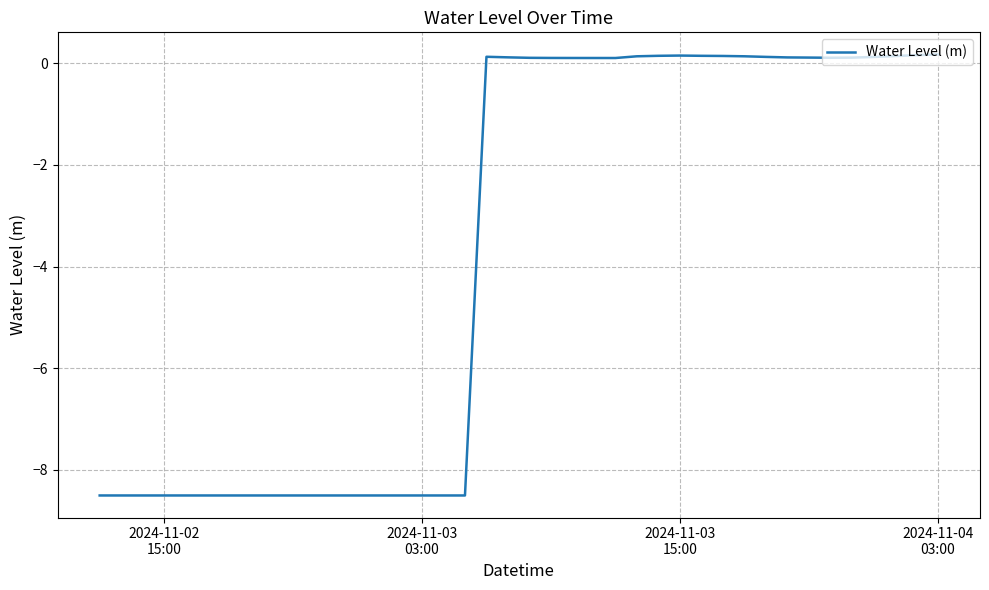

What is the difference between the maximum and minimum values?

8.7